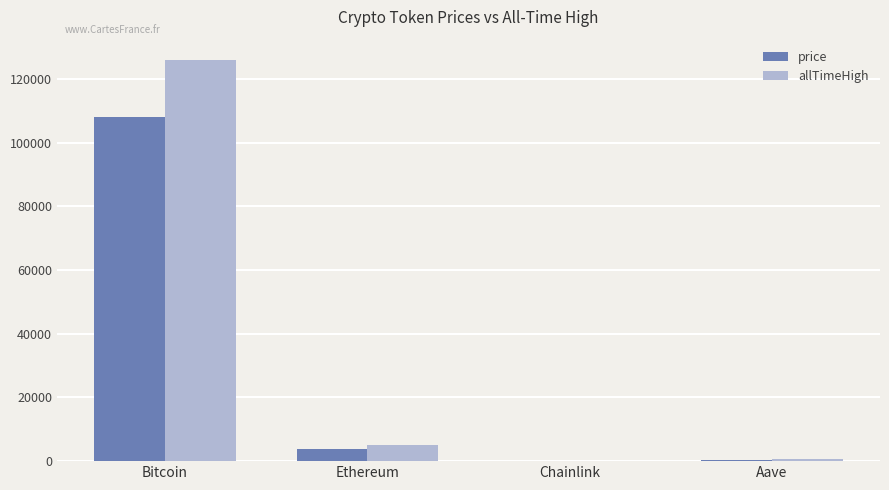

Which series has the largest total across all categories?

allTimeHigh